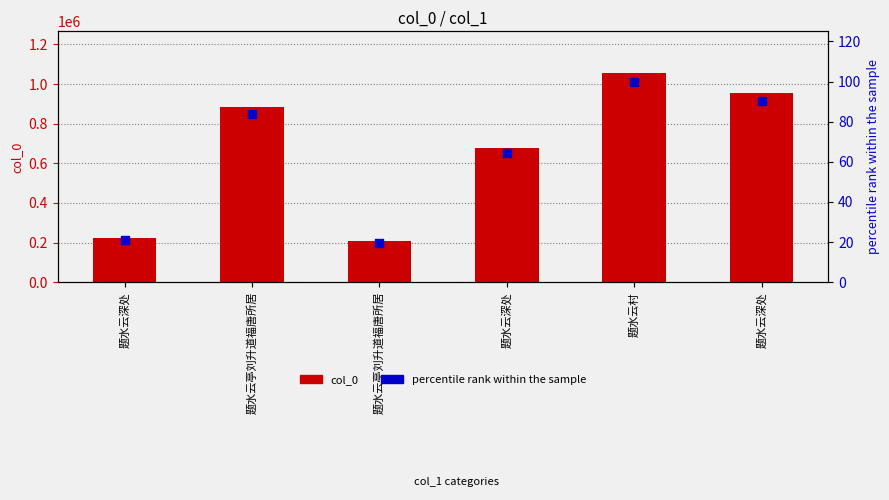

Which series has the largest total across all categories?

col_0